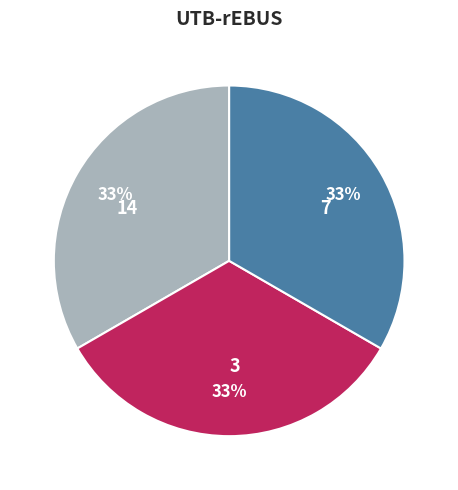

To the nearest percent, what is the average slice percentage?

33%